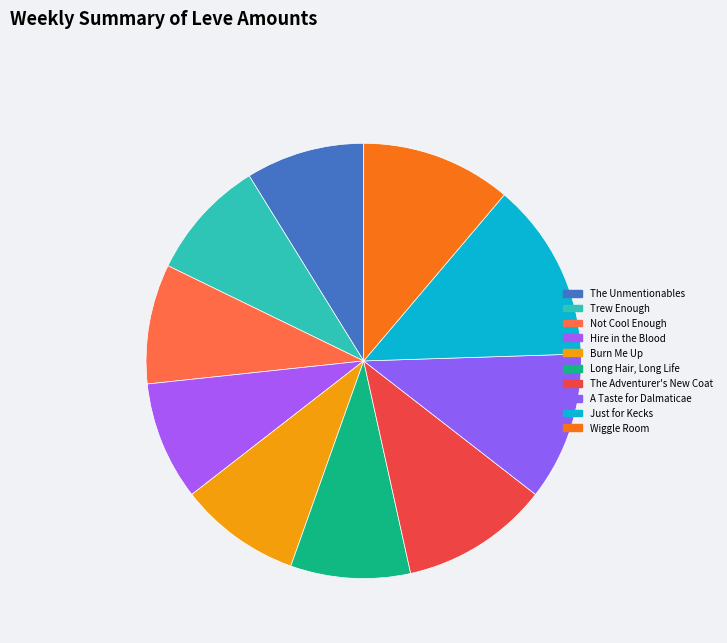

To the nearest percent, what percentage of the pie is Long Hair, Long Life?

9%